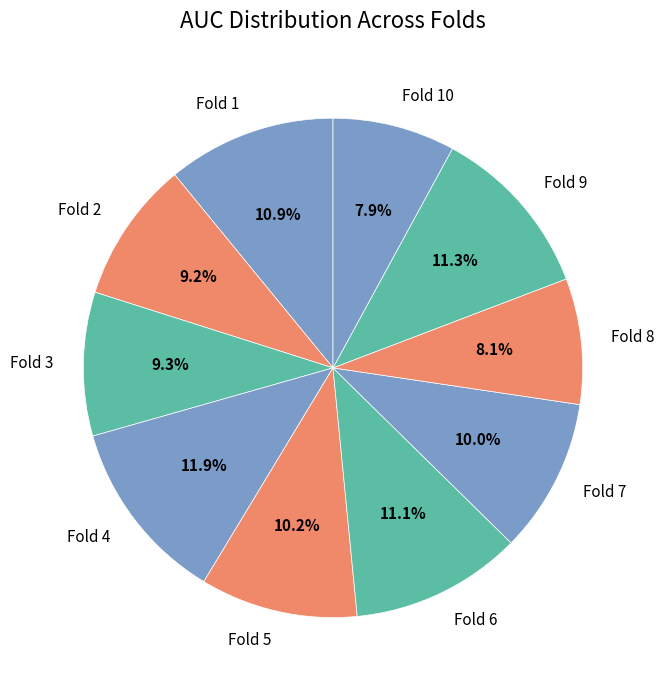

How many slices are in this pie chart?

10